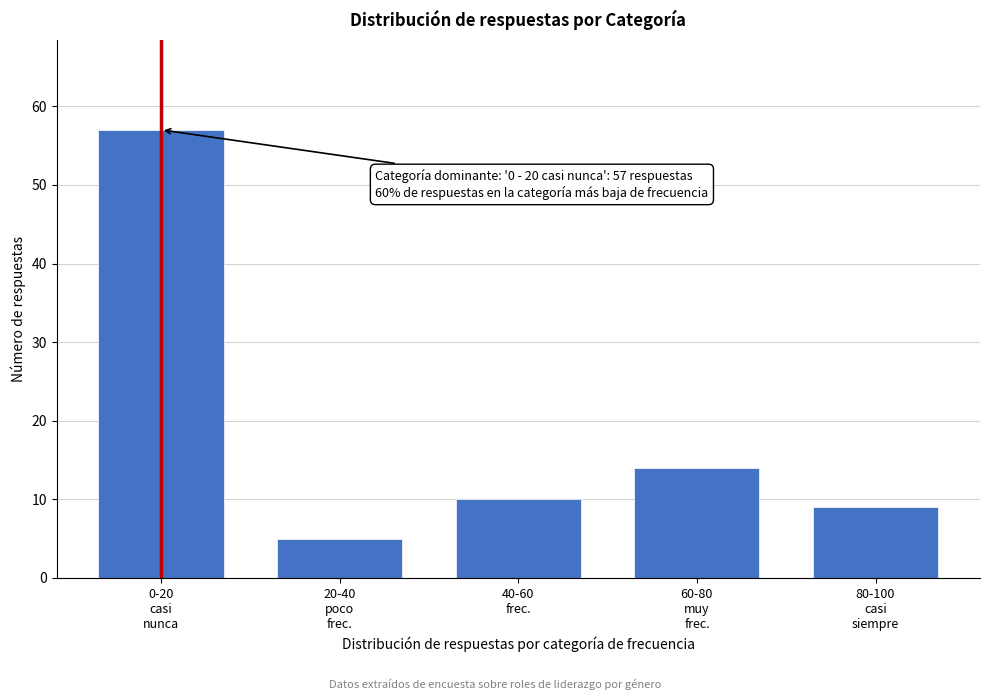

Reading right to left, transcribe all the data shown in this chart.

9	14	10	5	57